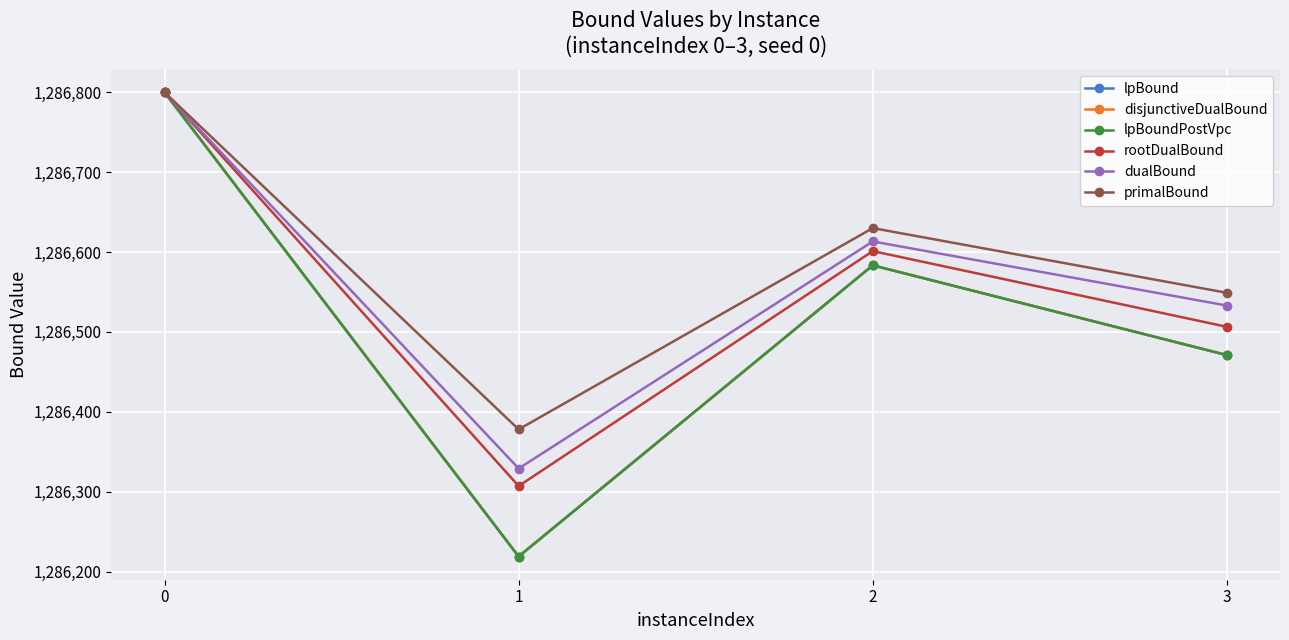

Reading left to right, transcribe all the data shown in this chart.

lpBound: 1286800.0	1286218.9	1286583.4	1286471.0
disjunctiveDualBound: 1286800.0	1286218.9	1286583.4	1286471.0
lpBoundPostVpc: 1286800.0	1286218.9	1286583.4	1286471.0
rootDualBound: 1286800.0	1286307.1	1286601.2	1286506.4
dualBound: 1286800.0	1286329.0	1286613.3	1286533.0
primalBound: 1286800.0	1286378.0	1286630.0	1286549.0